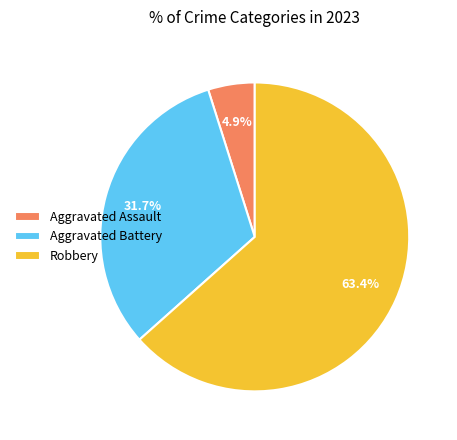

What portion of the pie excludes Robbery?

36.6%